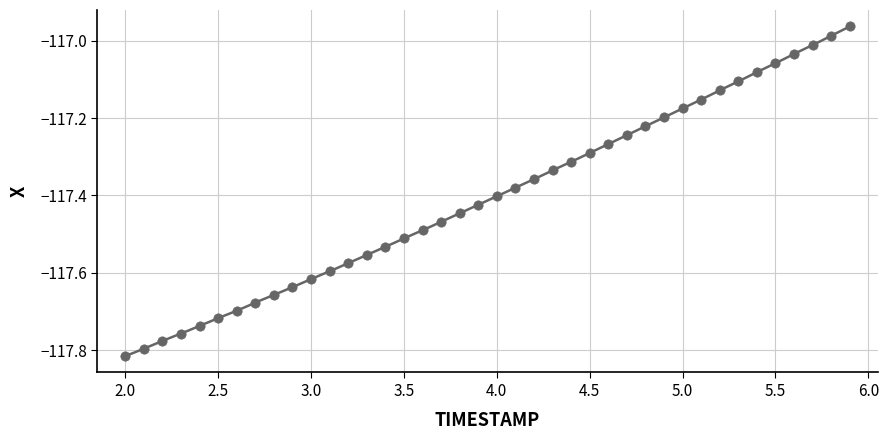

What is the range of X values (max minus min)?

3.9